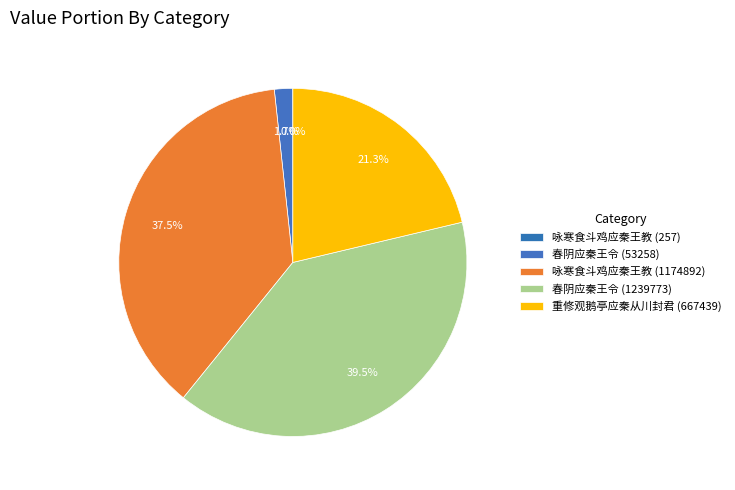

To the nearest percent, what percentage of the pie is 咏寒食斗鸡应秦王教 (1174892)?

37%